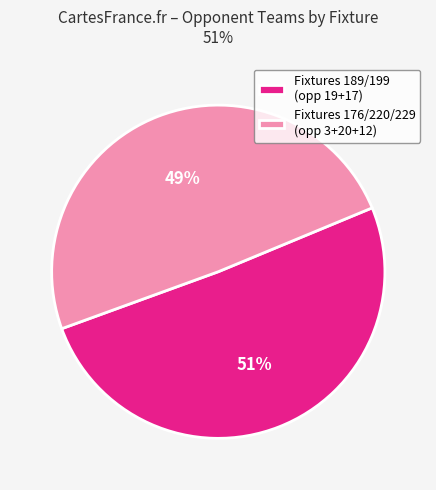

Is Fixtures 176/220/229 (opp 3+20+12) the majority of the pie?

No